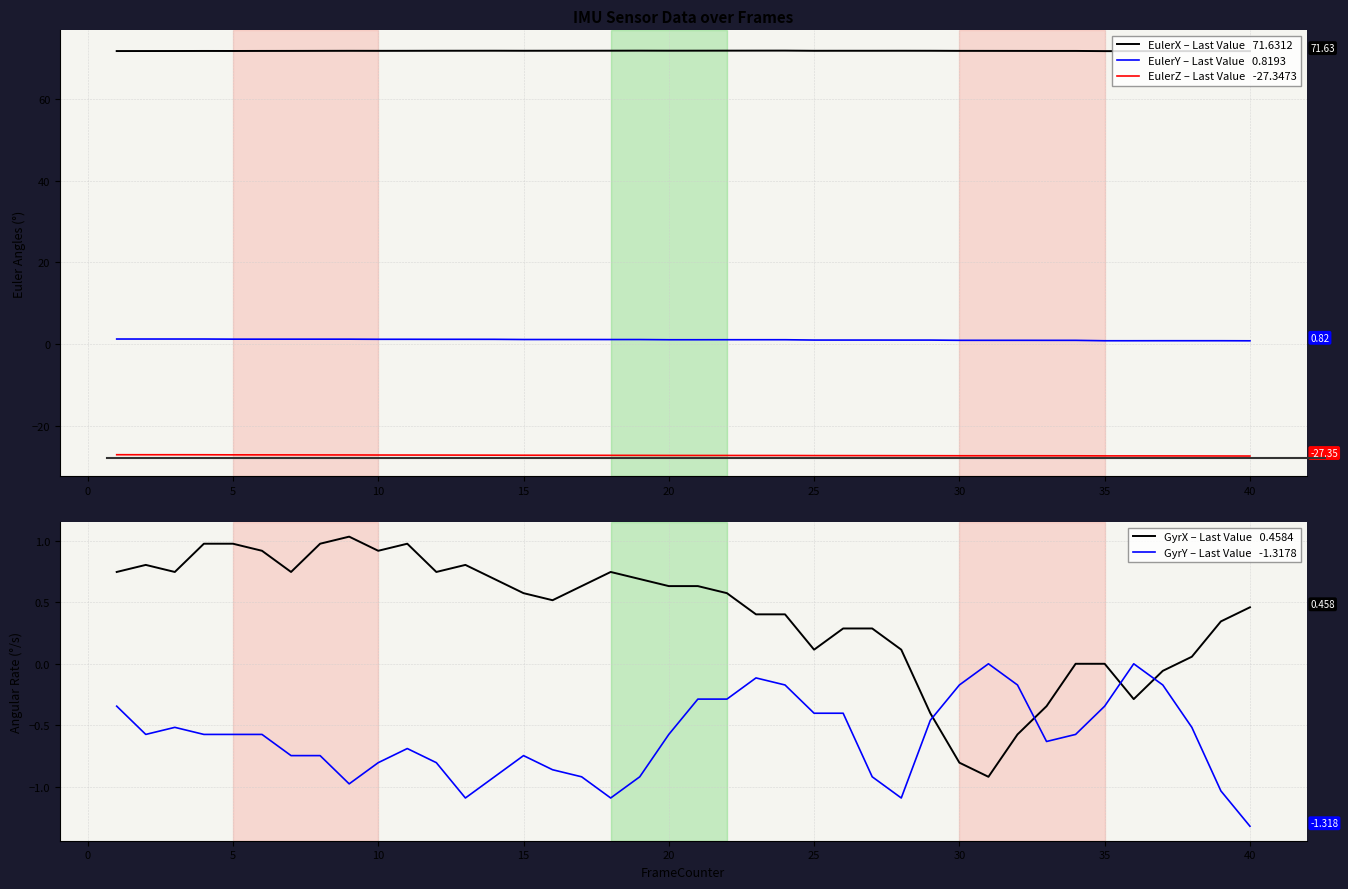

Reading right to left, extract all data points from this chart.

EulerX – Last Value   71.6312: 71.6	71.6	71.6	71.6	71.6	71.6	71.7	71.7	71.7	71.7	71.7	71.7	71.7	71.7	71.7	71.7	71.8	71.8	71.7	71.7	71.7	71.7	71.7	71.7	71.7	71.7	71.7	71.7	71.7	71.7	71.7	71.7	71.7	71.7	71.7	71.7	71.7	71.7	71.7	71.6
EulerY – Last Value   0.8193: 0.8	0.8	0.8	0.8	0.8	0.8	0.9	0.9	0.9	0.9	0.9	1.0	1.0	1.0	1.0	1.0	1.1	1.1	1.1	1.1	1.1	1.1	1.1	1.1	1.1	1.1	1.2	1.2	1.2	1.2	1.2	1.2	1.2	1.2	1.2	1.2	1.3	1.3	1.3	1.3
EulerZ – Last Value   -27.3473: -27.3	-27.3	-27.3	-27.3	-27.3	-27.3	-27.3	-27.3	-27.3	-27.3	-27.3	-27.3	-27.3	-27.2	-27.2	-27.2	-27.2	-27.2	-27.2	-27.2	-27.2	-27.2	-27.2	-27.2	-27.2	-27.2	-27.1	-27.1	-27.1	-27.1	-27.1	-27.1	-27.1	-27.1	-27.1	-27.1	-27.0	-27.0	-27.0	-27.0
GyrX – Last Value   0.4584: 0.5	0.3	0.1	-0.1	-0.3	0.0	0.0	-0.3	-0.6	-0.9	-0.8	-0.4	0.1	0.3	0.3	0.1	0.4	0.4	0.6	0.6	0.6	0.7	0.7	0.6	0.5	0.6	0.7	0.8	0.7	1.0	0.9	1.0	1.0	0.7	0.9	1.0	1.0	0.7	0.8	0.7
GyrY – Last Value   -1.3178: -1.3	-1.0	-0.5	-0.2	0.0	-0.3	-0.6	-0.6	-0.2	0.0	-0.2	-0.5	-1.1	-0.9	-0.4	-0.4	-0.2	-0.1	-0.3	-0.3	-0.6	-0.9	-1.1	-0.9	-0.9	-0.7	-0.9	-1.1	-0.8	-0.7	-0.8	-1.0	-0.7	-0.7	-0.6	-0.6	-0.6	-0.5	-0.6	-0.3